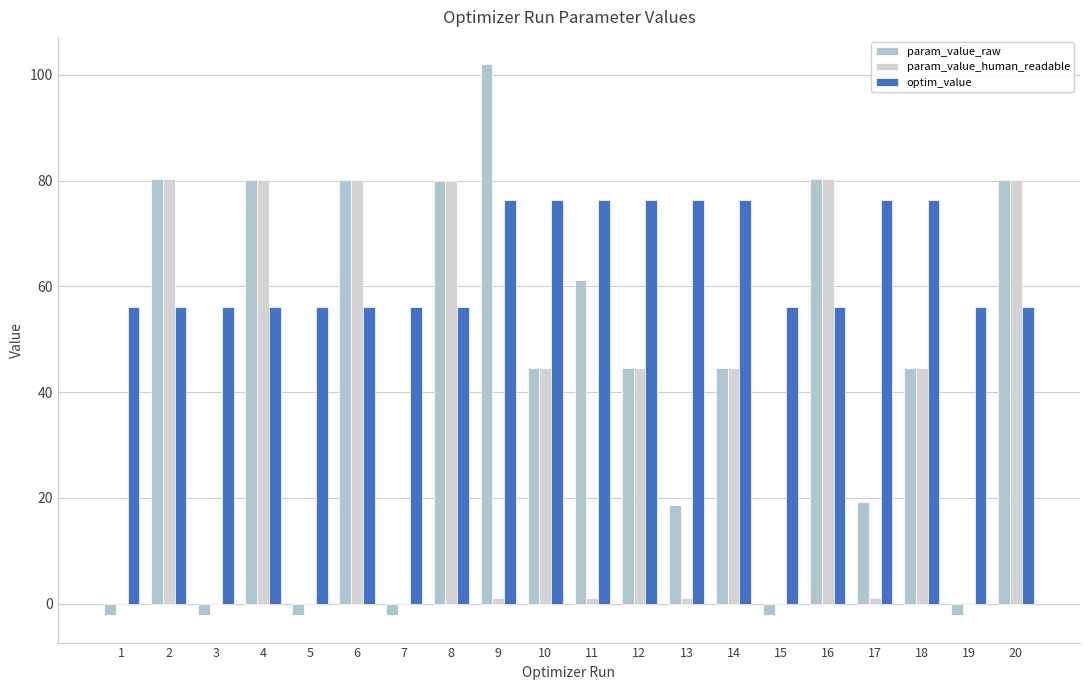

How many series are shown in this chart?

3